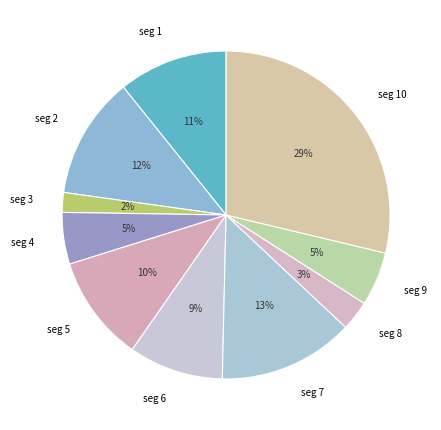

Is there any slice that represents more than half of the pie?

No